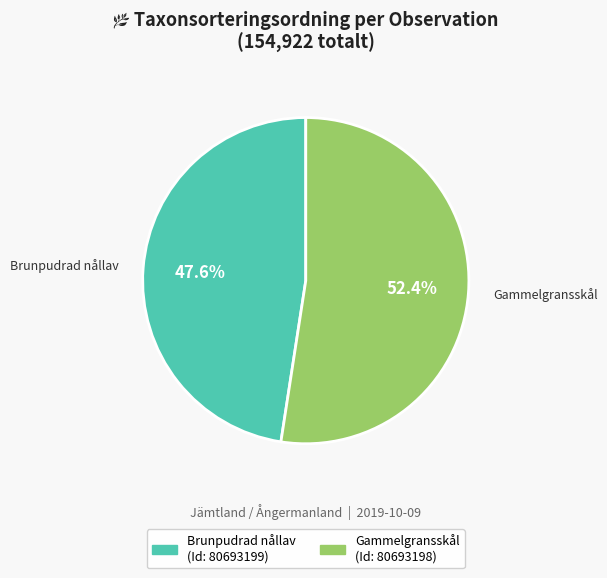

Is there any slice that represents more than half of the pie?

Yes